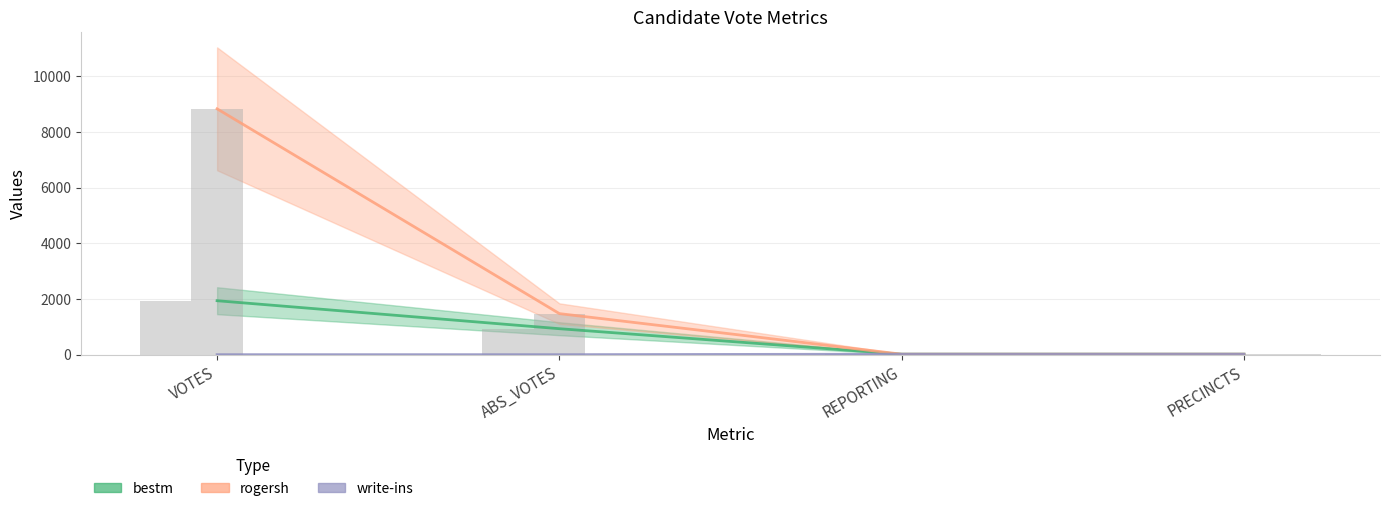

At how many categories does at least one series exceed 4790?

1